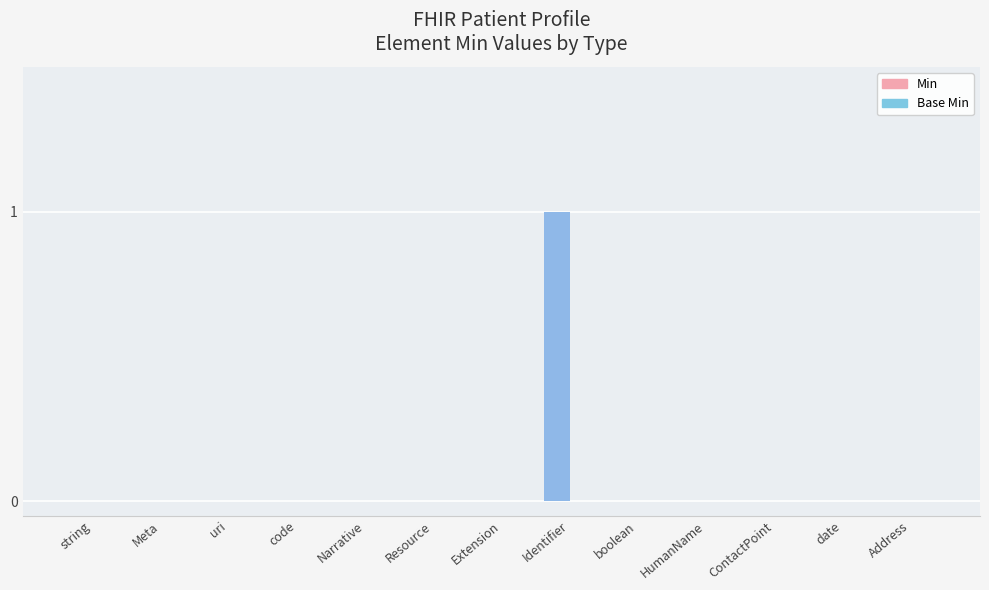

Are the bars horizontal?

No